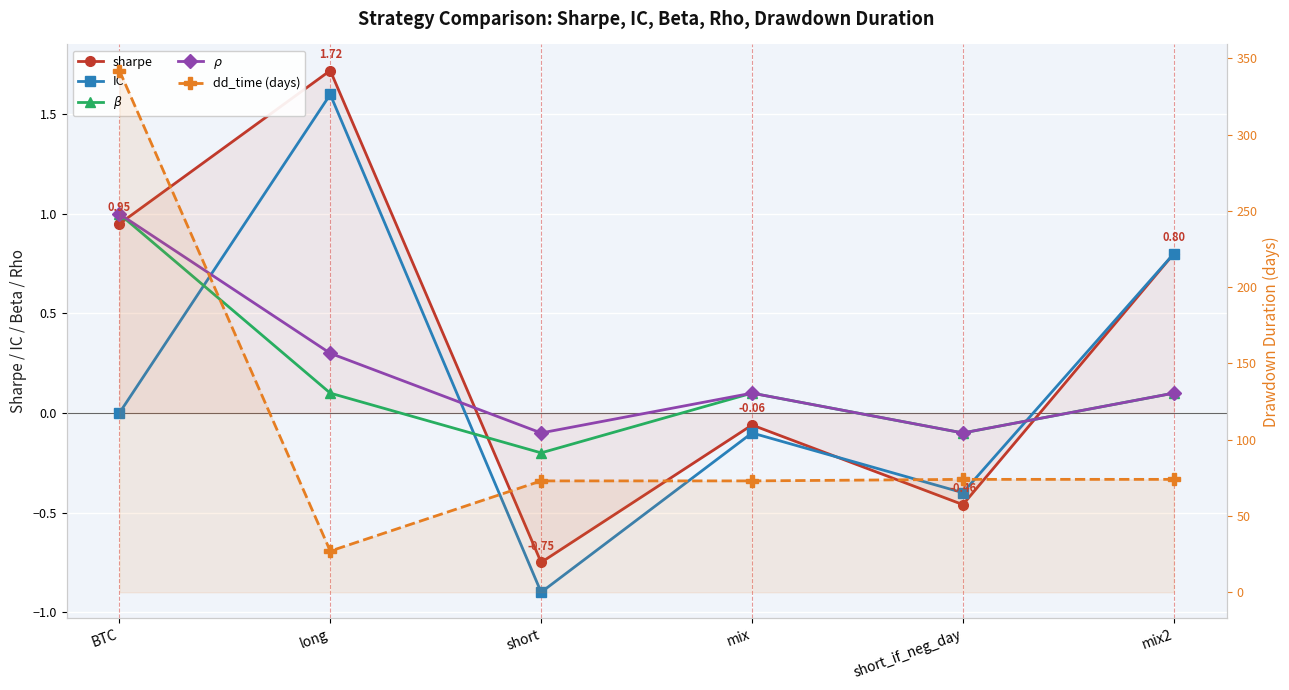

Reading left to right, what are all the values shown in this chart?

sharpe: BTC=0.9	long=1.7	short=-0.8	mix=-0.1	short_if_neg_day=-0.5	mix2=0.8
IC: BTC=0.0	long=1.6	short=-0.9	mix=-0.1	short_if_neg_day=-0.4	mix2=0.8
$\beta$: BTC=1.0	long=0.1	short=-0.2	mix=0.1	short_if_neg_day=-0.1	mix2=0.1
$\rho$: BTC=1.0	long=0.3	short=-0.1	mix=0.1	short_if_neg_day=-0.1	mix2=0.1
dd_time (days): BTC=342.0	long=27.0	short=73.0	mix=73.0	short_if_neg_day=74.0	mix2=74.0